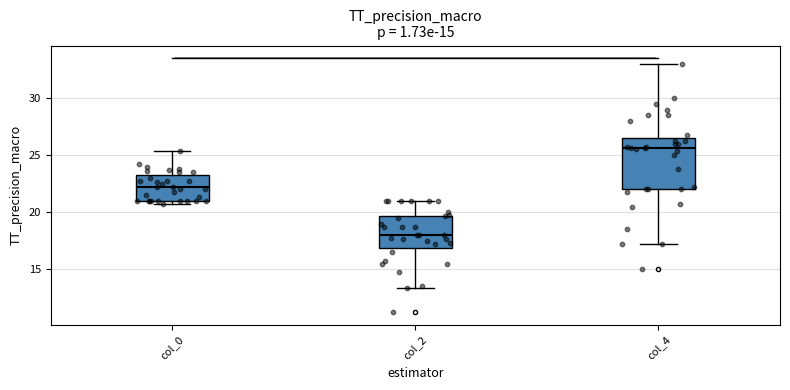

Reading left to right, transcribe this box plot: for each box, give where its median line is, the range the box spans, and where its two whiskers end, as read against the y-axis. The values are not printed on the chart, so give them approximately, as read against the axis.

col_0: median 22.5, box 21.0 to 23.5, whiskers 21.0 (just below the box's lower edge) to 25.5
col_2: median 18.0, box 17.0 to 19.5, whiskers 13.5 to 21.0
col_4: median 25.5, box 22.0 to 26.5, whiskers 17.5 to 33.0